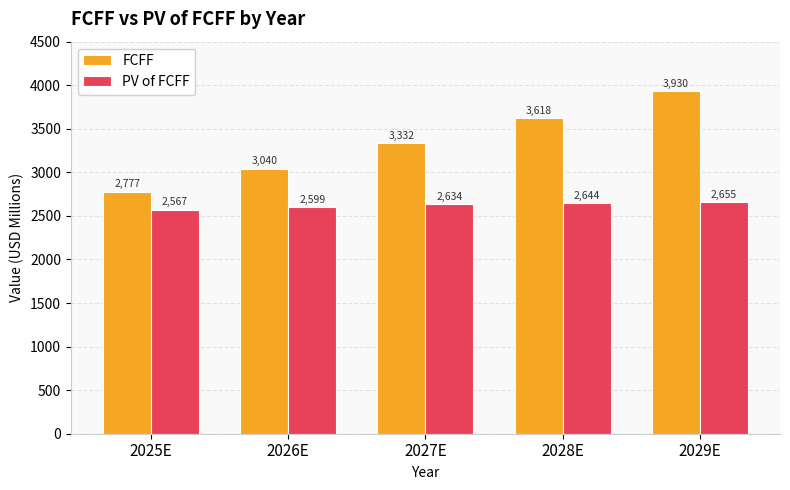

What position from the right is 2028E?

2